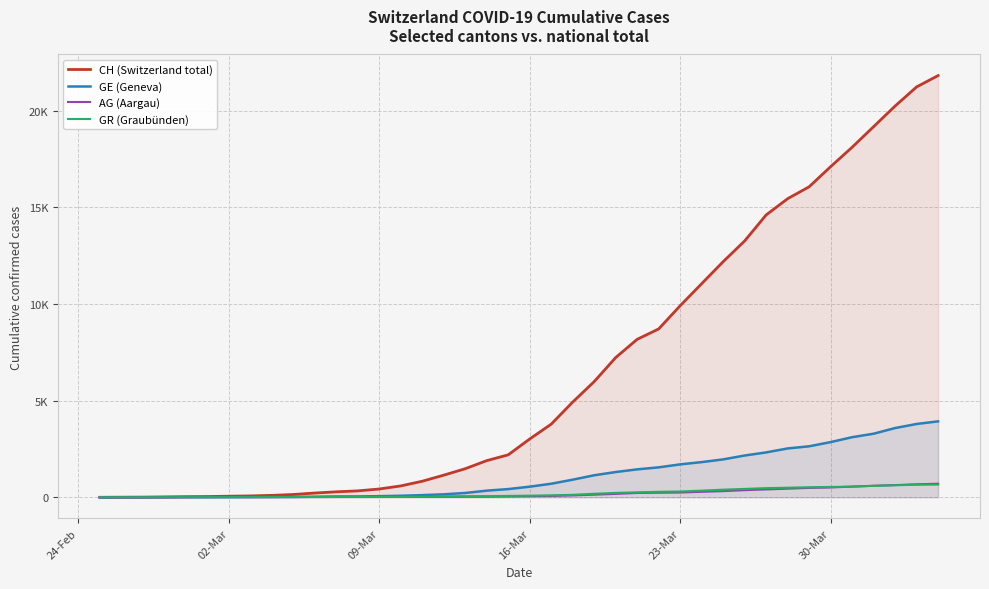

How many data points does each series have?

40